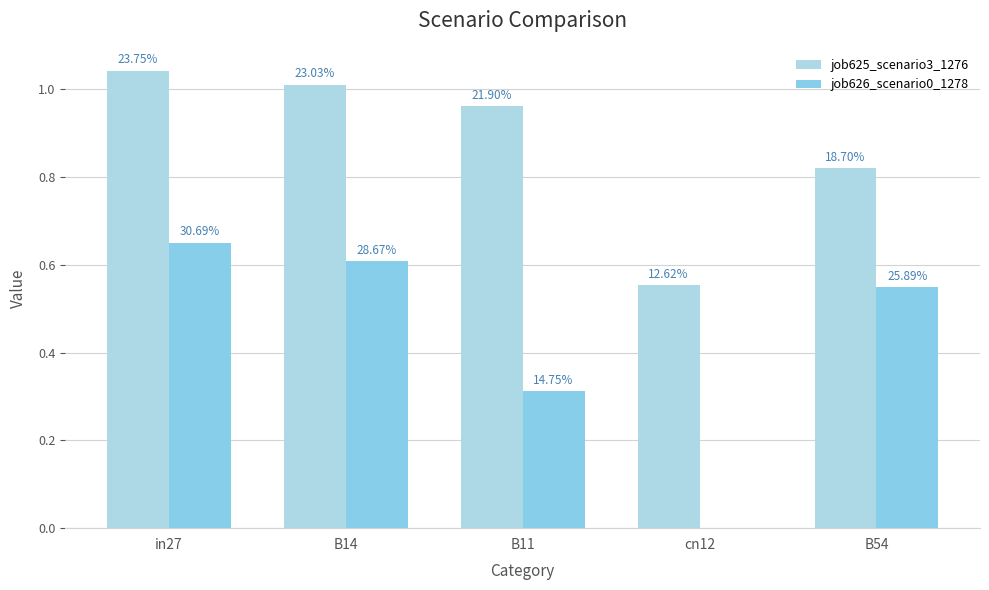

Are the bars horizontal?

No